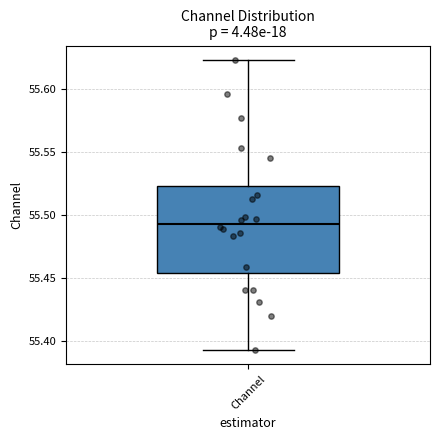

Read this box plot against the y-axis: the position of the median line, the range covered by the box, and the ends of both whiskers. The values are not printed on the chart, so give them approximately, as read against the axis.

median 55.495, box 55.455 to 55.525, whiskers 55.395 to 55.625